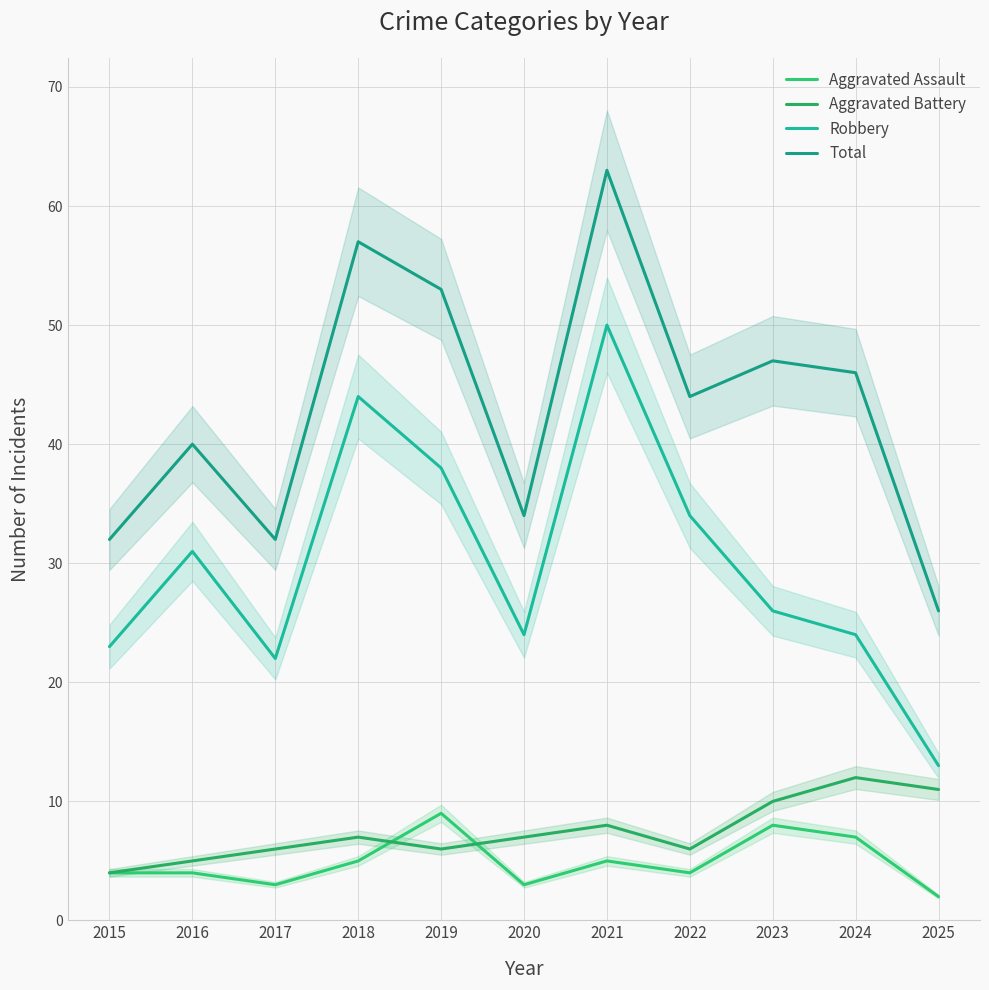

At which label does Robbery first exceed 26?

2016